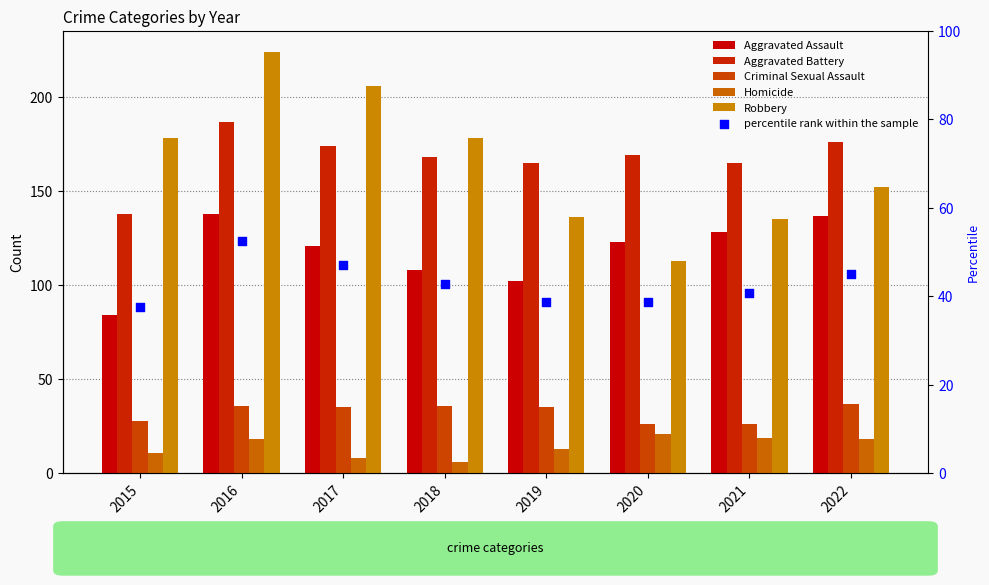

At which category is the sum across all series the highest?

2016